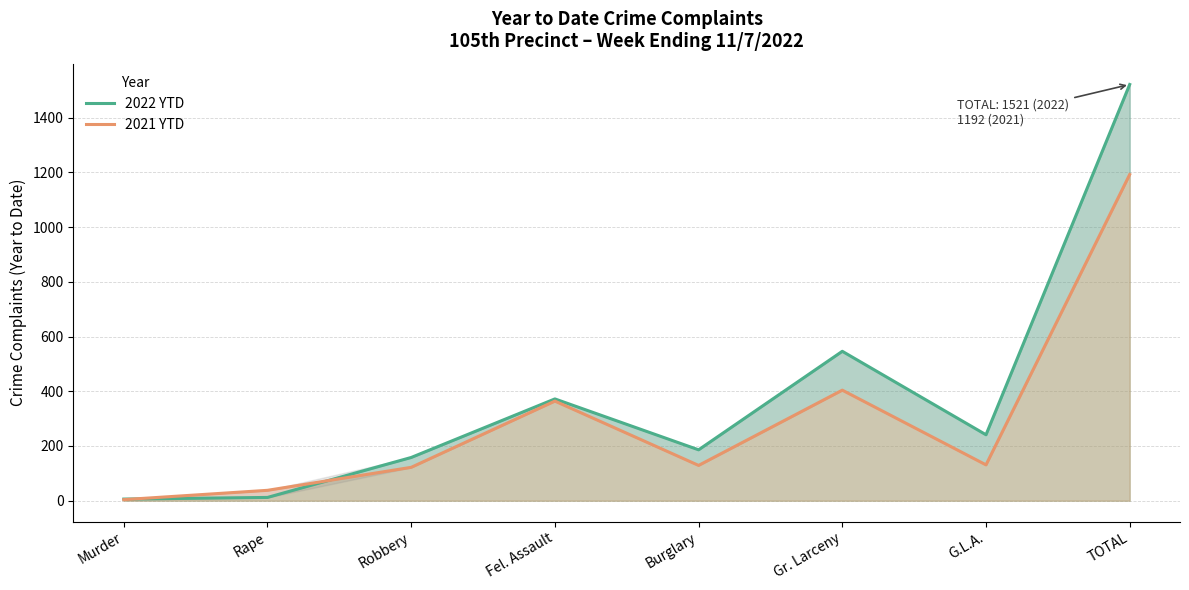

Does the chart display data point markers on the line(s)?

No